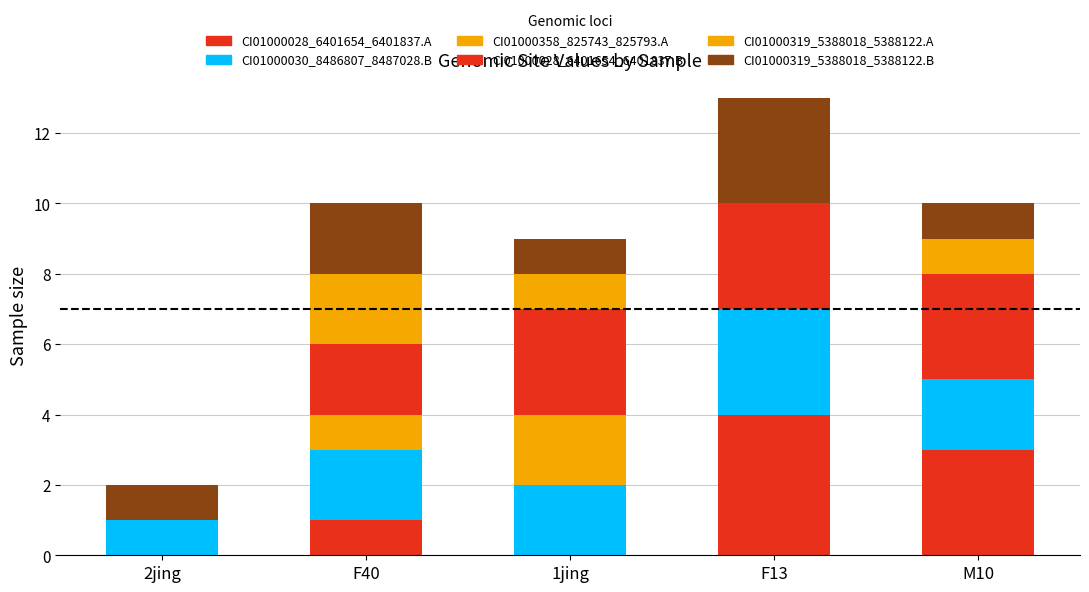

Are the bars grouped side by side (vs. stacked)?

No